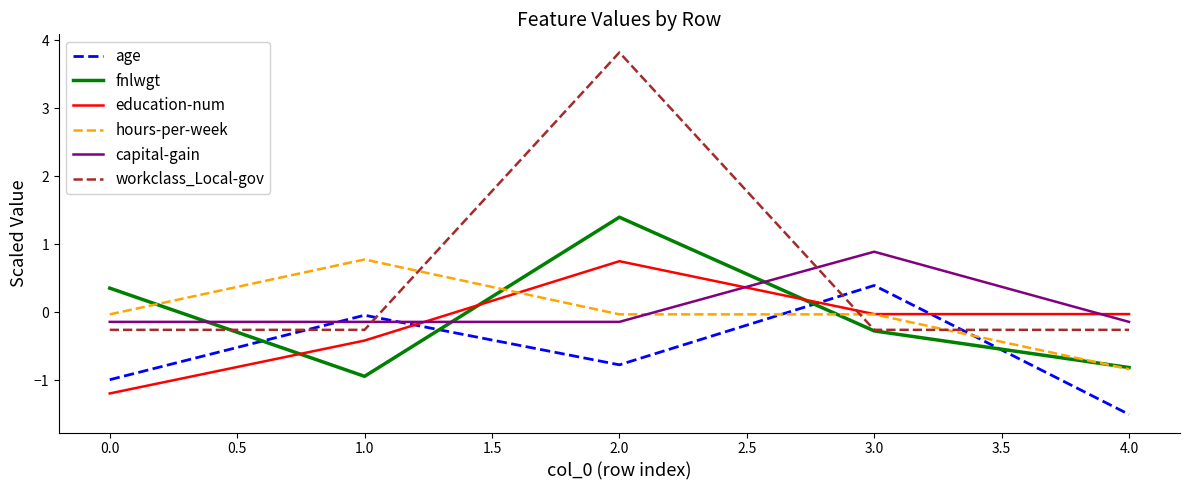

How many values in fnlwgt are below zero?

3